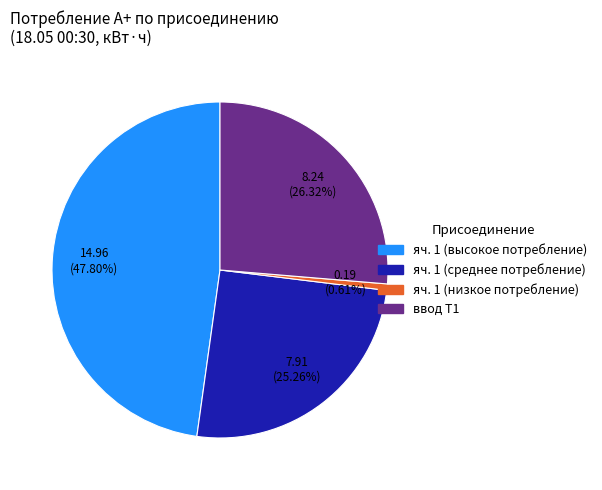

Do яч. 1 (низкое потребление) and яч. 1 (высокое потребление) together represent more than half of the pie?

No